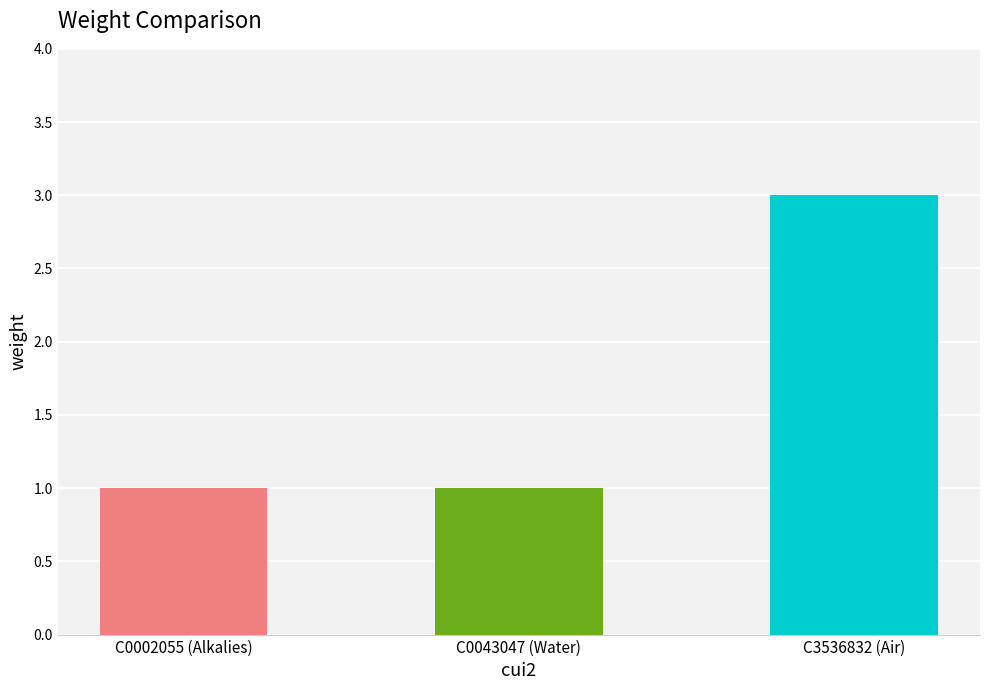

True or false: the data shows 0 at C0002055 (Alkalies).

False